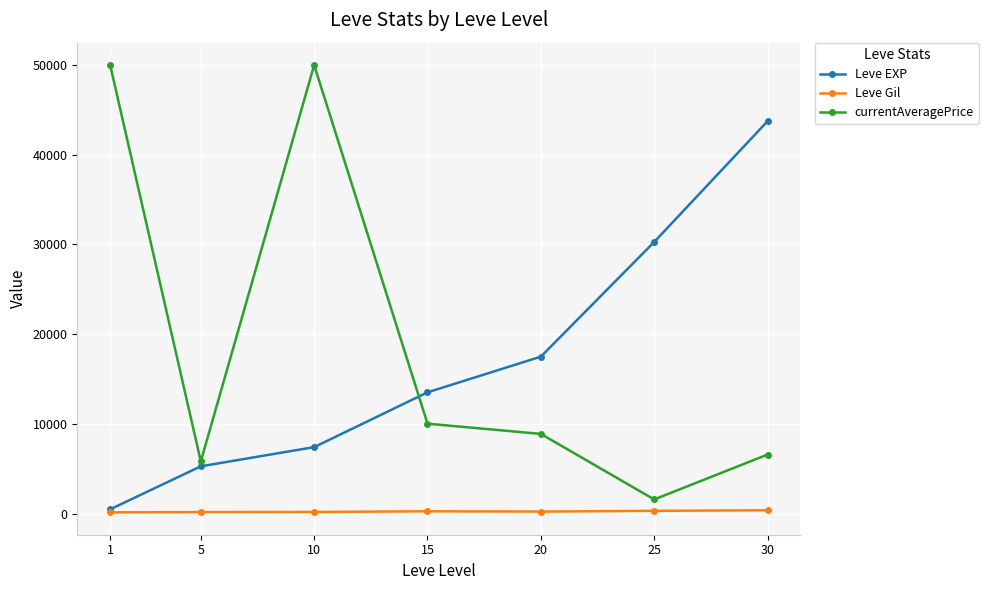

Which series has the widest spread of values?

currentAveragePrice